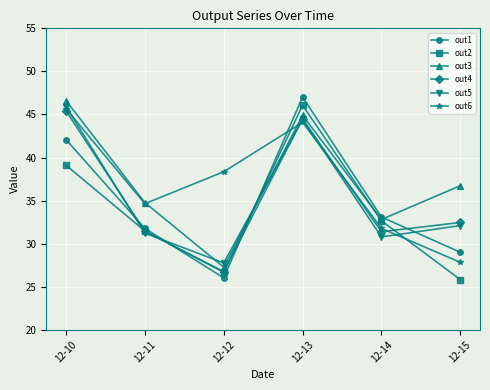

What is the difference between the maximum and minimum values in the out3 series?

19.3